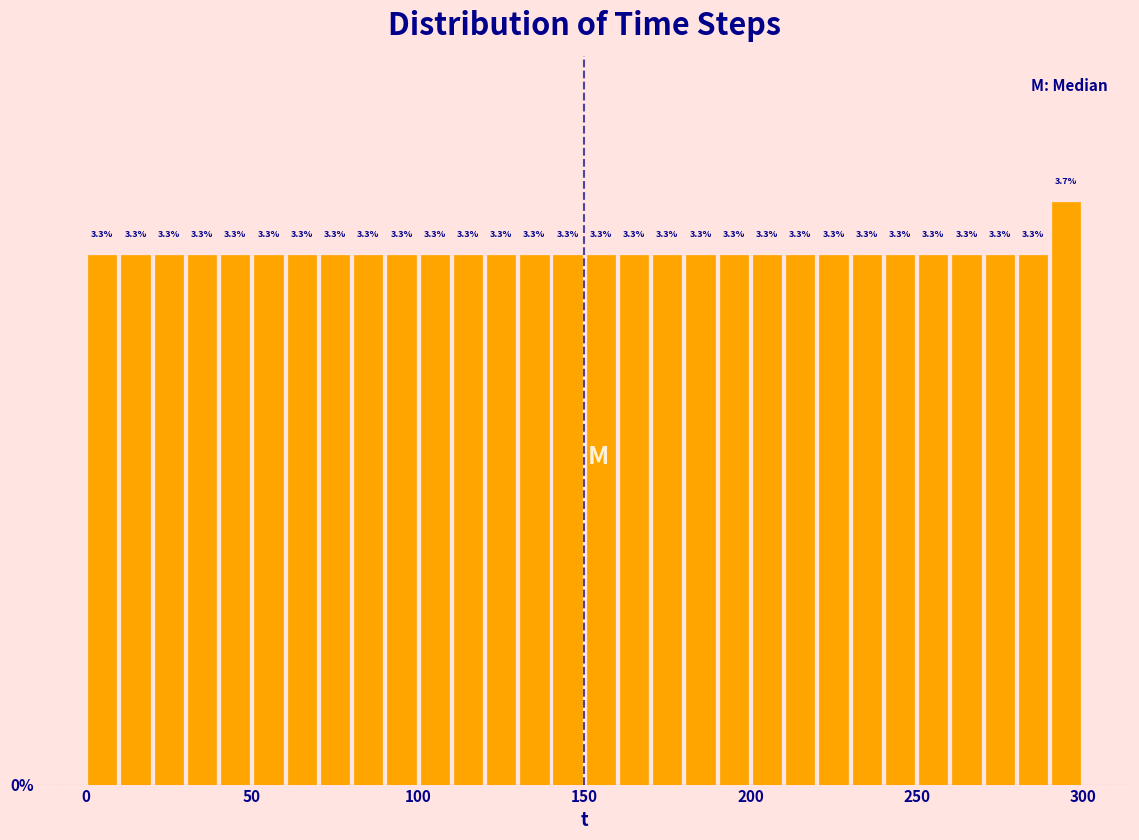

Around what value on the x-axis is the tallest bar? Give the approximate position of its centre, as read against the axis.

295